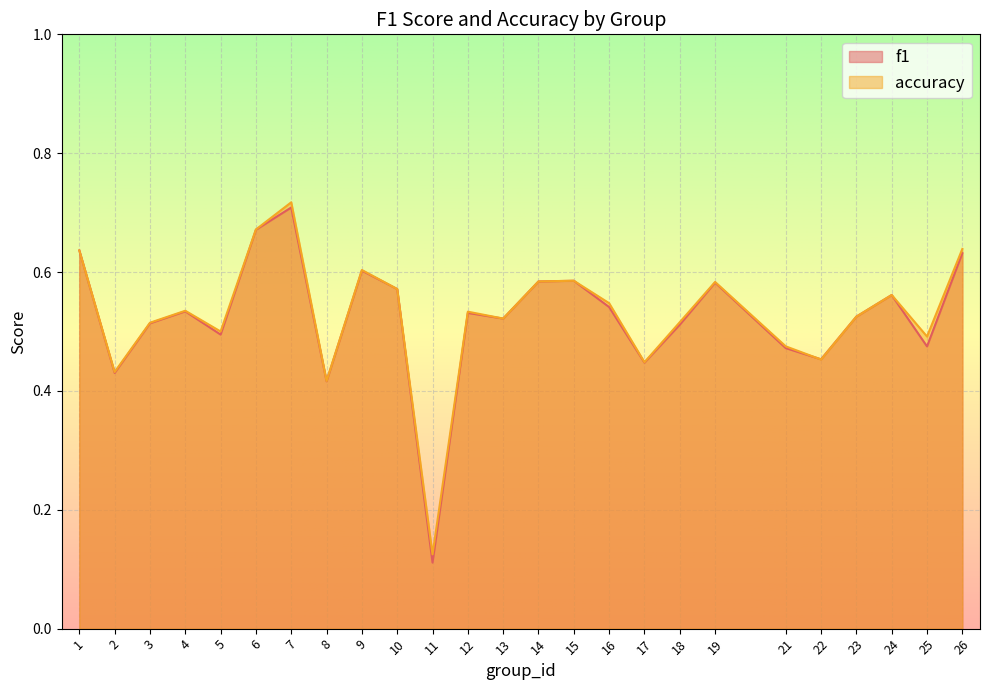

True or false: f1 and accuracy cross at least once.

True